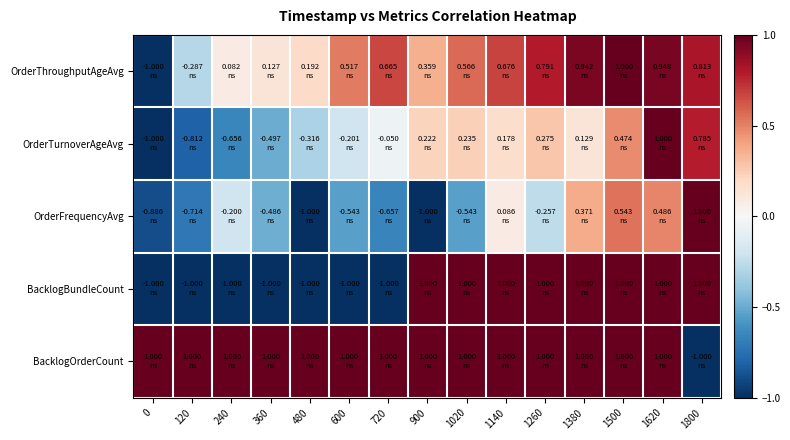

What is the minimum value shown in the chart?

-1.0